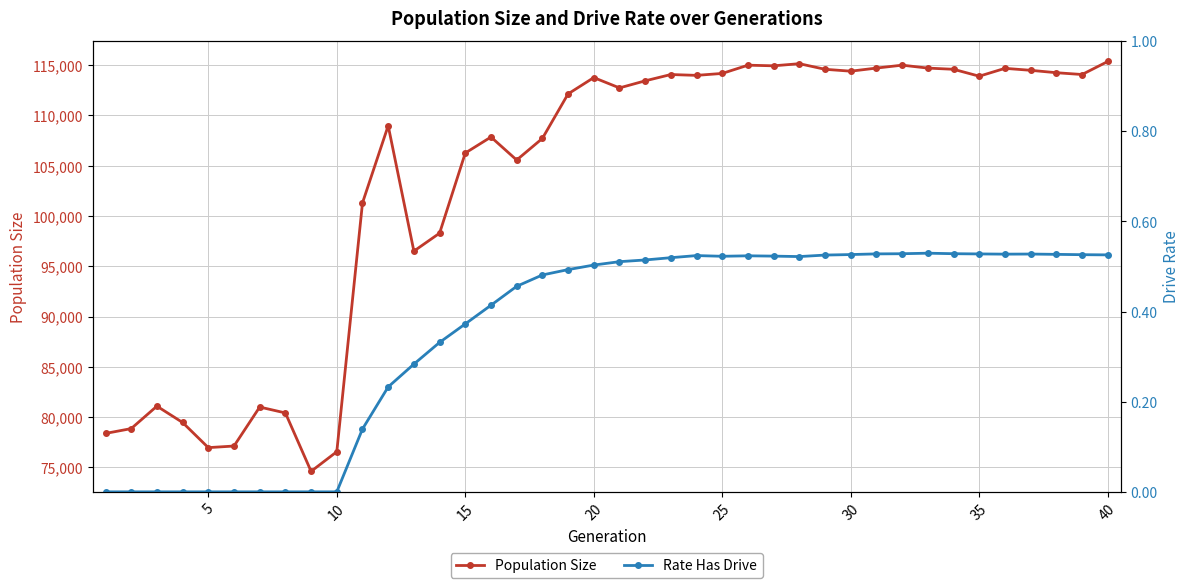

What is the maximum value shown in the chart?

115364.0